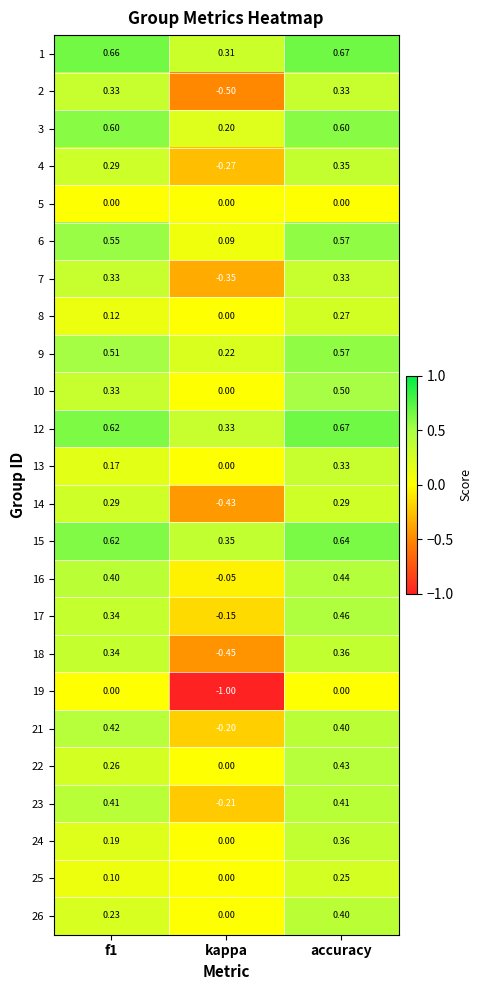

Is the value of 9 at f1 greater than the value of 15 at accuracy?

No